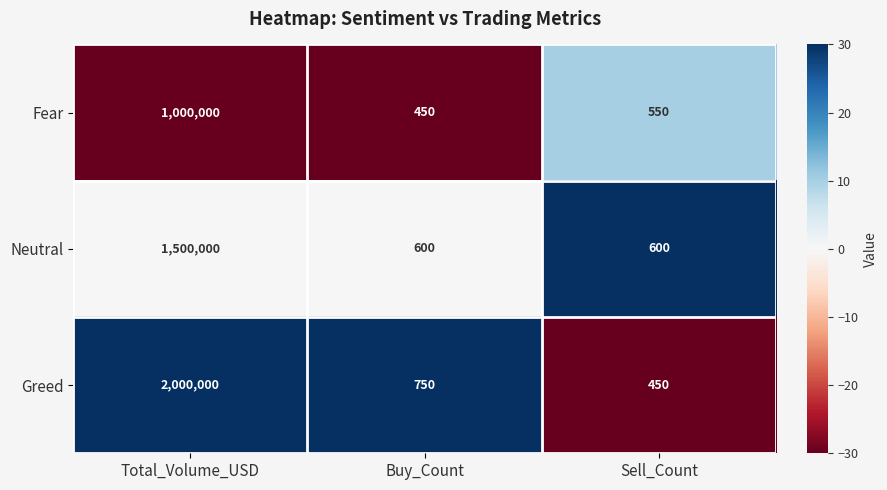

Between Total_Volume_USD and Sell_Count, which series saw the biggest shift?

Greed